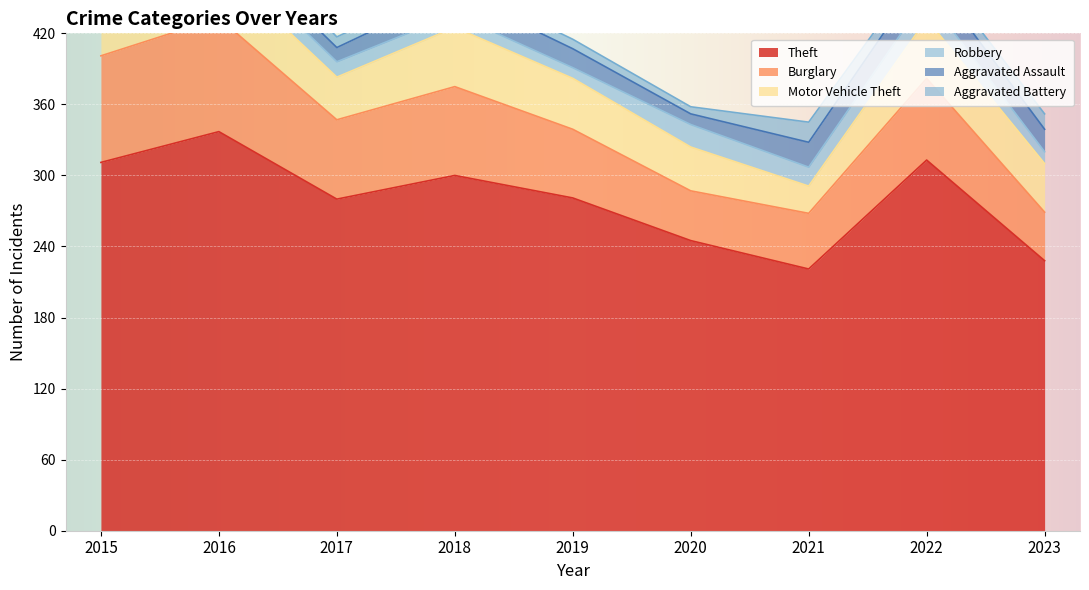

At which category is the sum across all series the highest?

2016